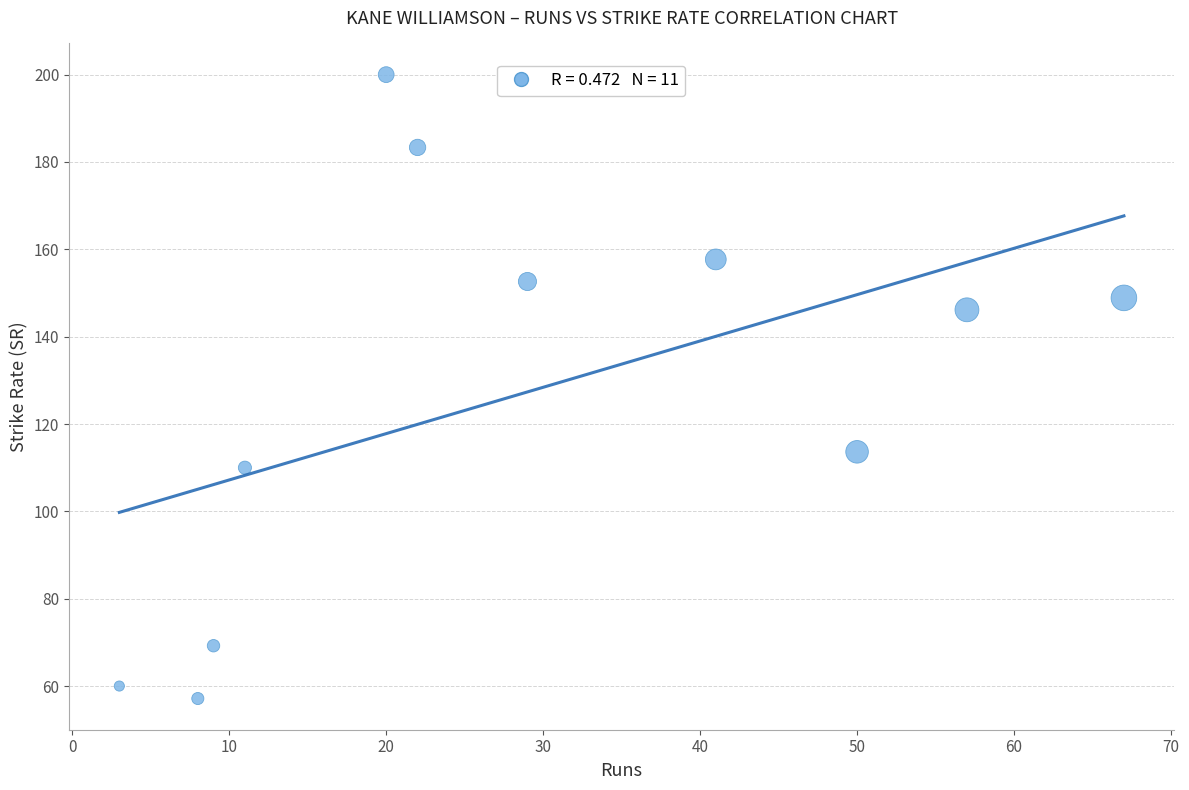

What is the average Y value?

127.2